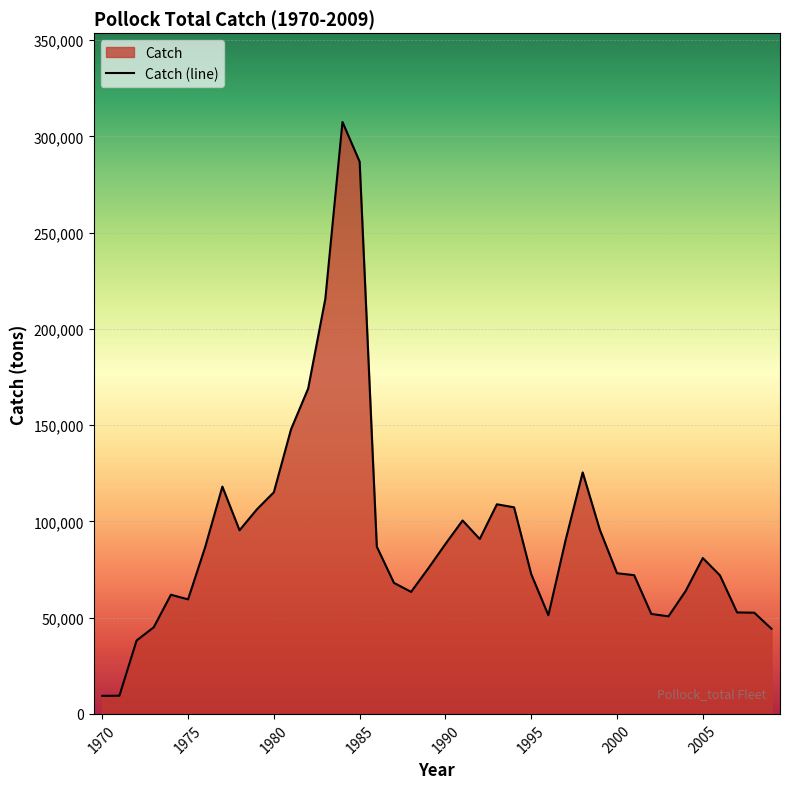

What is the change in value from 1980 to 2002?

-63225